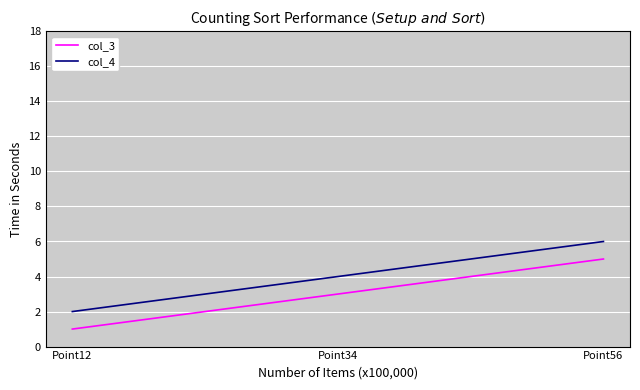

What is the sum of the col_3 values at Point56 and Point12?

6